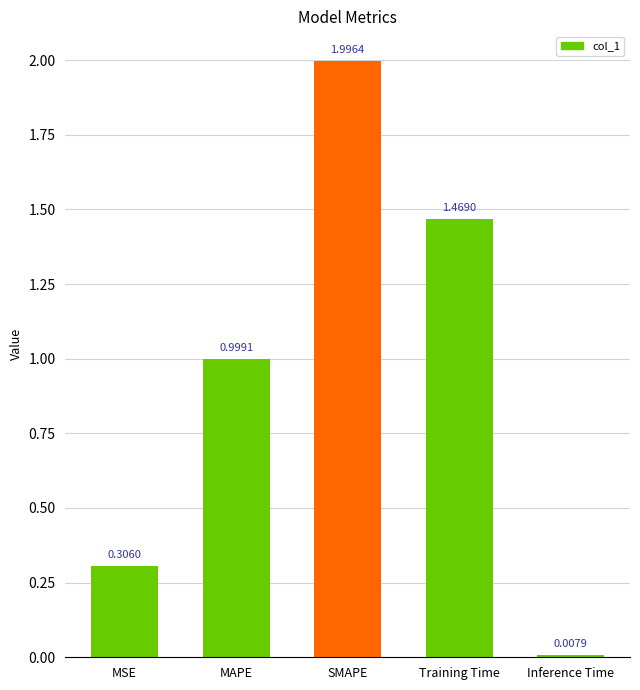

At which label is the value closest to 1?

MAPE